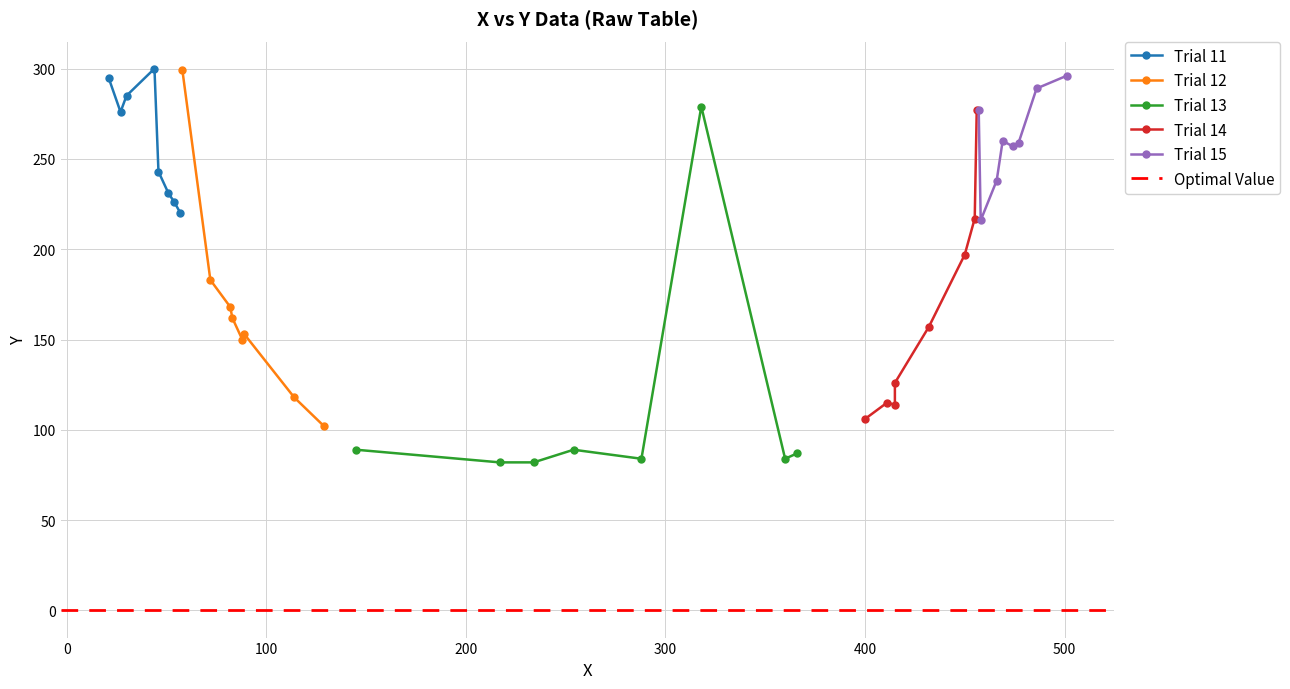

What is the maximum value shown in the chart?

300